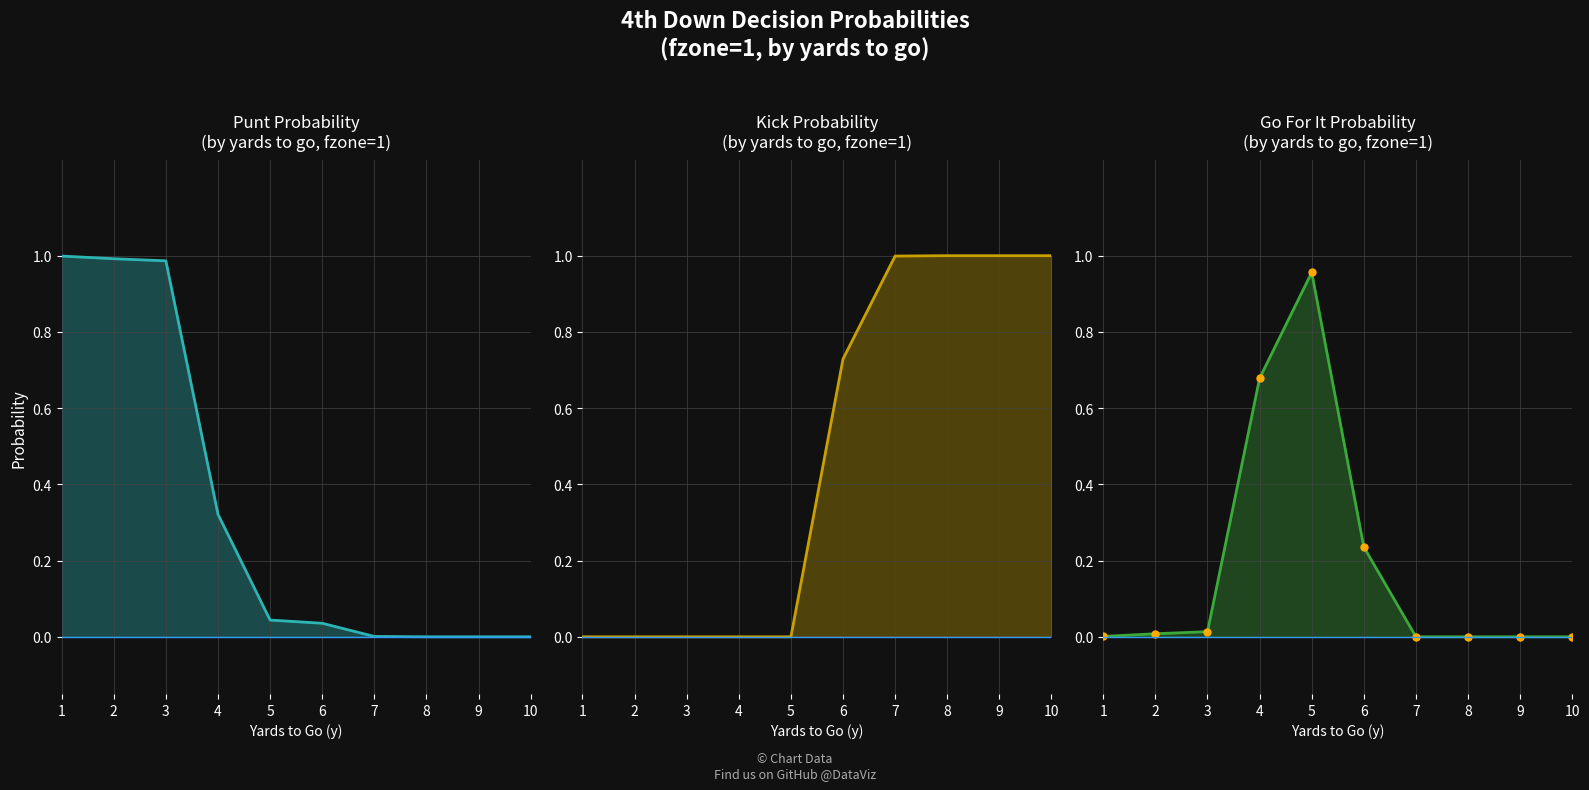

Rank the series at 5 from lowest to highest value.

kick, punt, gofor, gofor markers